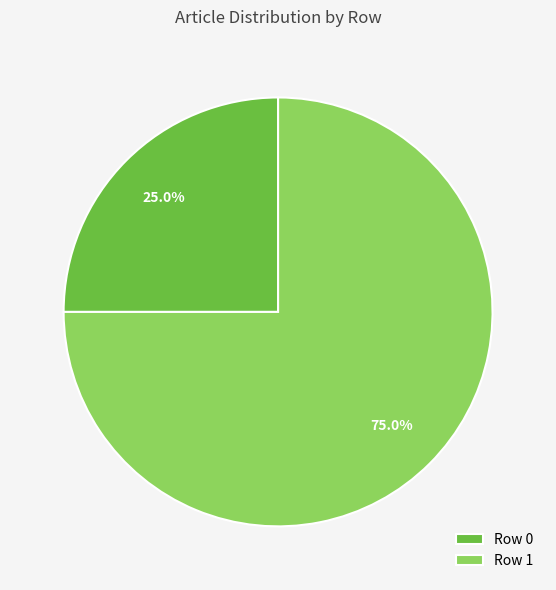

Does Row 0 represent more than half of the total?

No